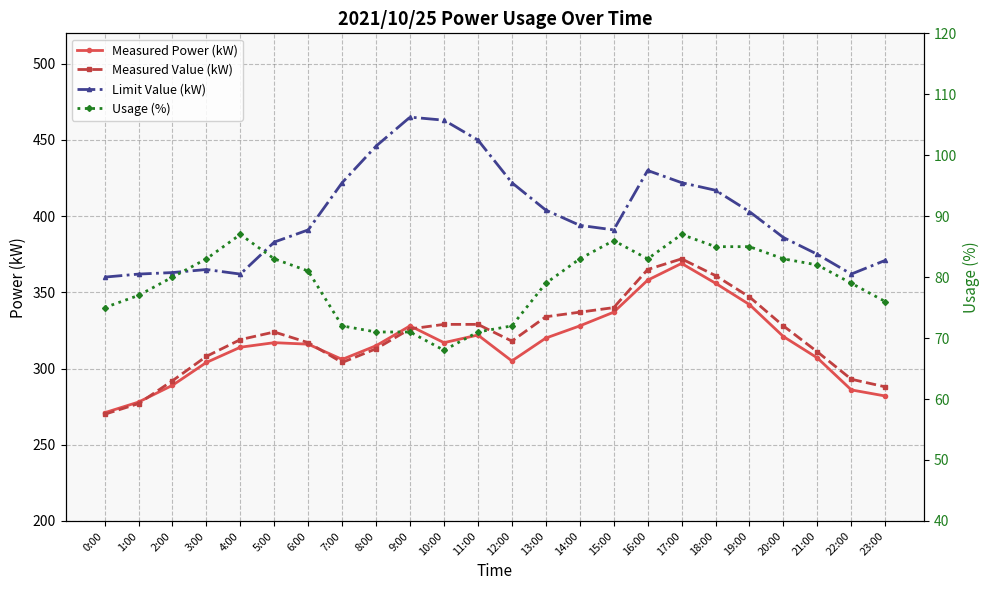

How many series are shown in this chart?

4